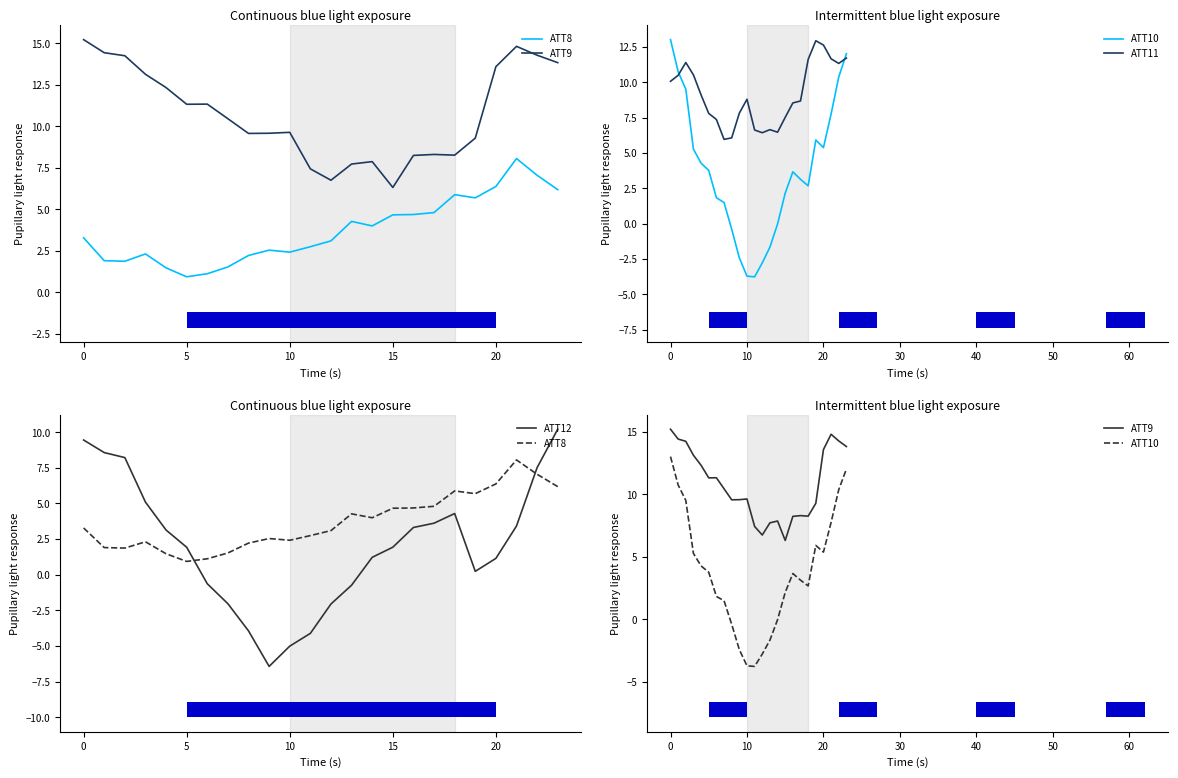

Does the chart have visible grid lines?

No